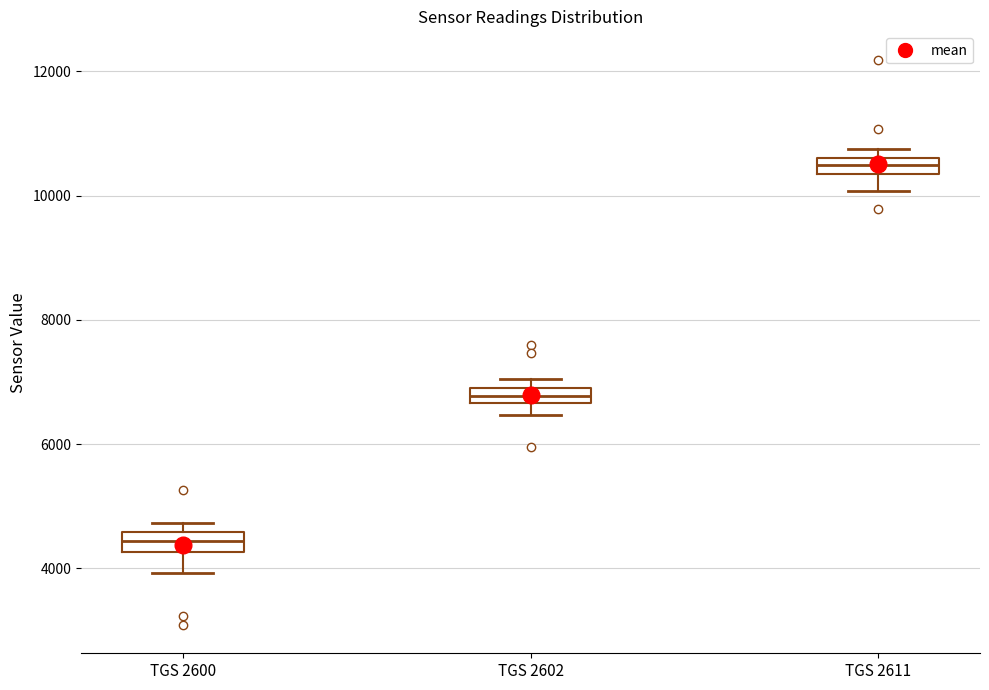

Where is the lower edge of the box for TGS 2602 on the y-axis? The values are not printed on the chart, so give them approximately, as read against the axis.

6600